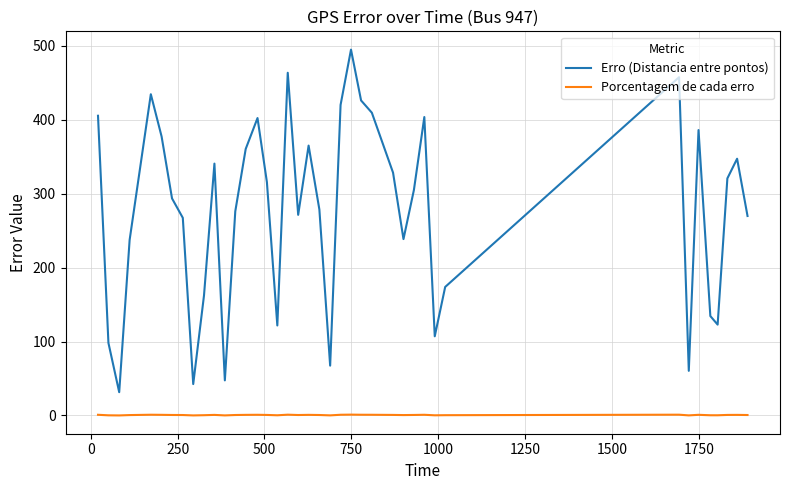

Which series has the largest total across all categories?

Erro (Distancia entre pontos)